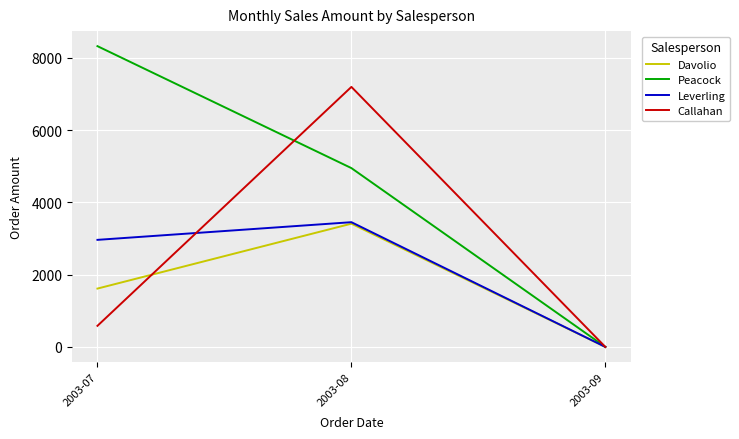

Which series has the widest spread of values?

Peacock